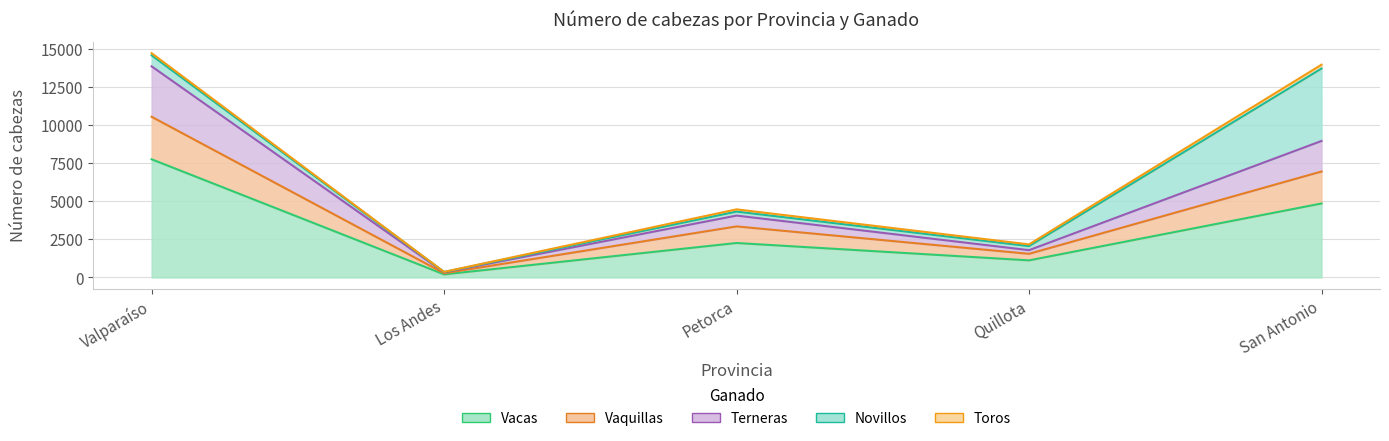

Between Los Andes and Petorca, which is larger?

Petorca